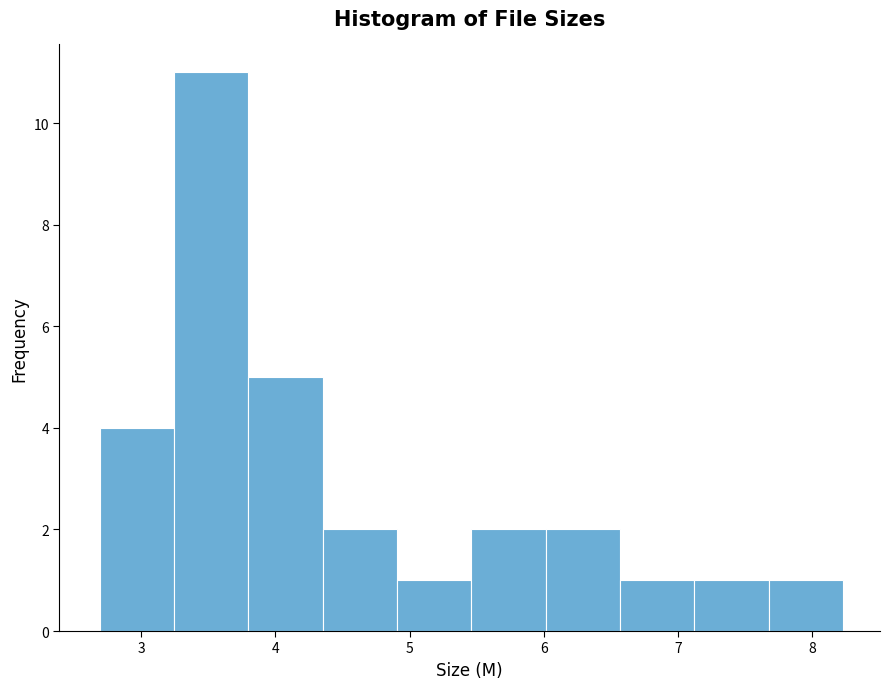

Reading left to right, list every bar in this chart as the range it spans on the x-axis followed by its height. Neither the bar edges nor the heights are printed on the chart, so give them approximately, as read against the axes.

2.7 to 3.2: 4
3.2 to 3.8: 11
3.8 to 4.4: 5
4.4 to 4.9: 2
4.9 to 5.5: 1
5.5 to 6.0: 2
6.0 to 6.6: 2
6.6 to 7.1: 1
7.1 to 7.7: 1
7.7 to 8.2: 1